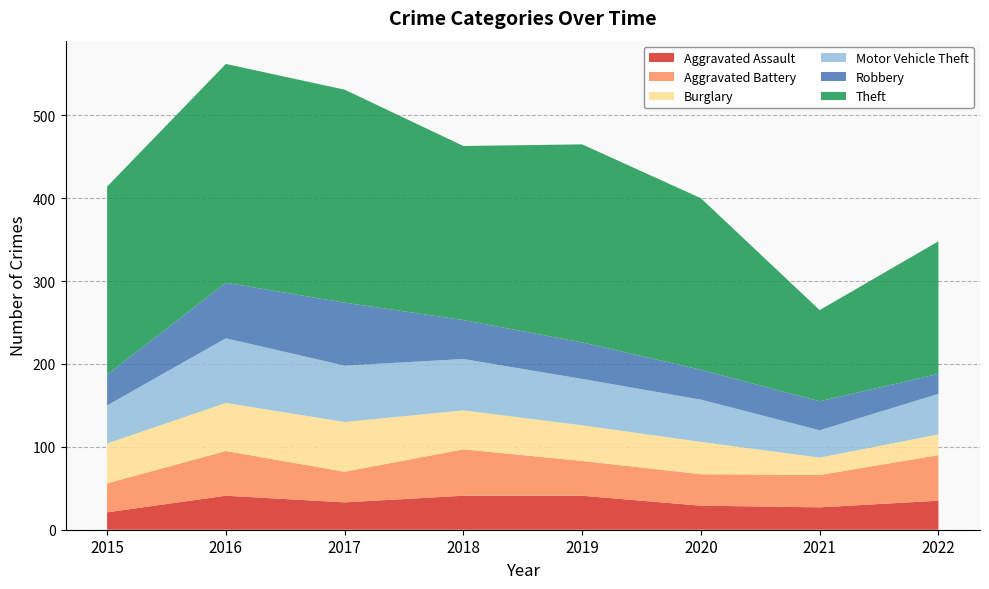

Reading left to right, transcribe all the data shown in this chart.

Aggravated Assault: 21	41	33	41	41	29	27	35
Aggravated Battery: 35	54	37	56	42	38	39	55
Burglary: 48	58	60	47	43	39	21	25
Motor Vehicle Theft: 46	78	68	62	56	51	33	49
Robbery: 37	67	76	47	44	36	35	24
Theft: 227	264	257	210	239	207	110	160